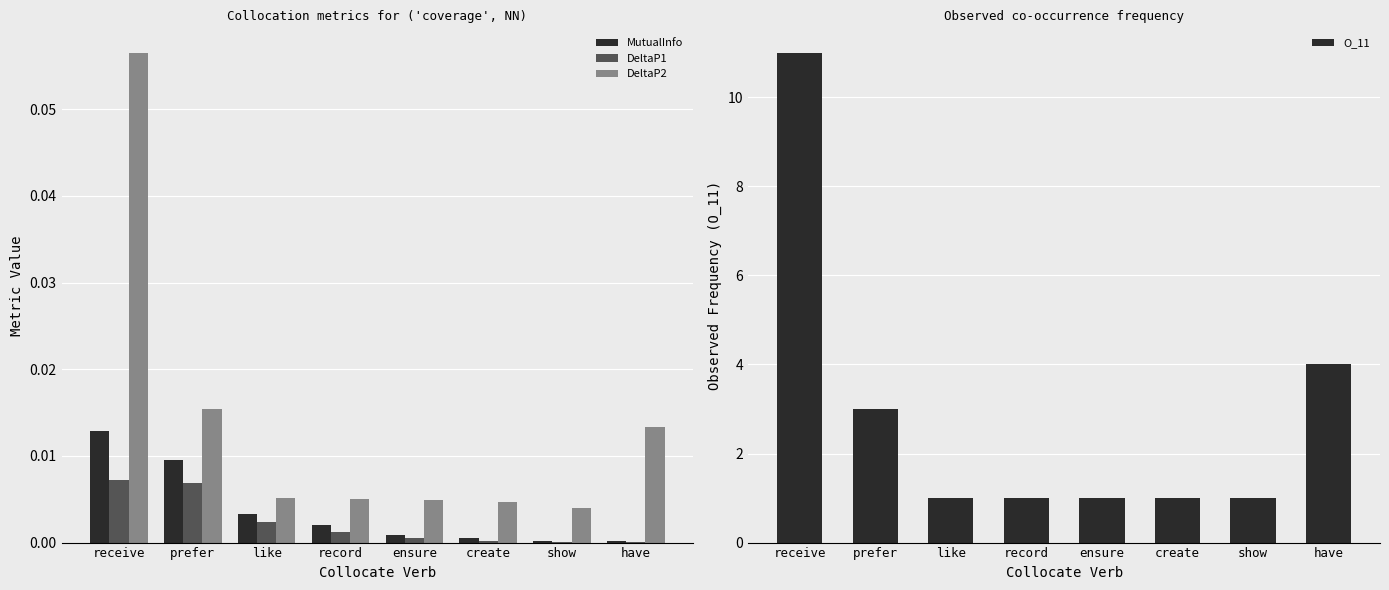

List the series in order of their peak value, lowest first.

DeltaP1, MutualInfo, DeltaP2, O_11